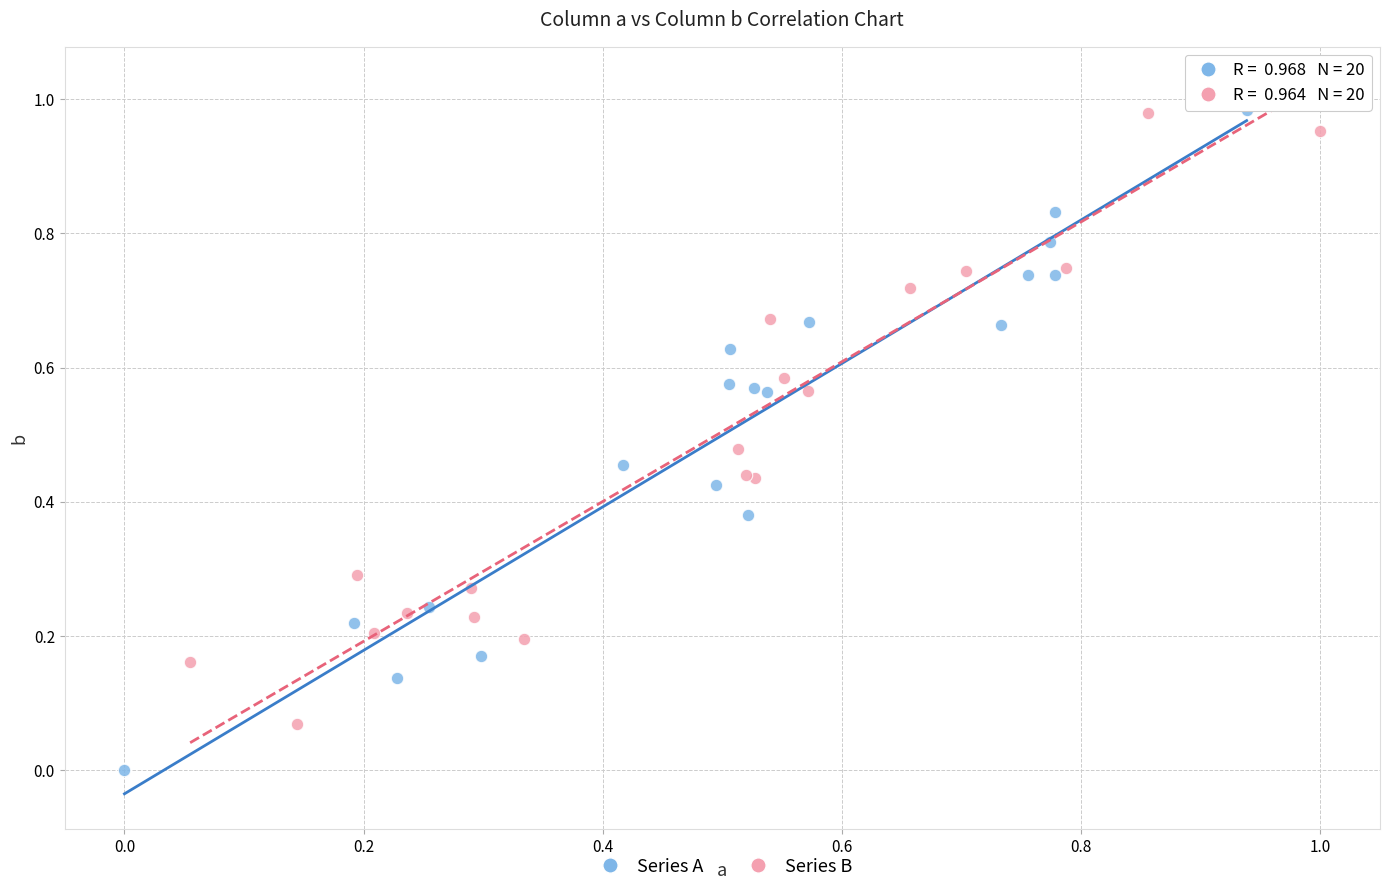

Which series has the largest Y range (max minus min)?

Series A